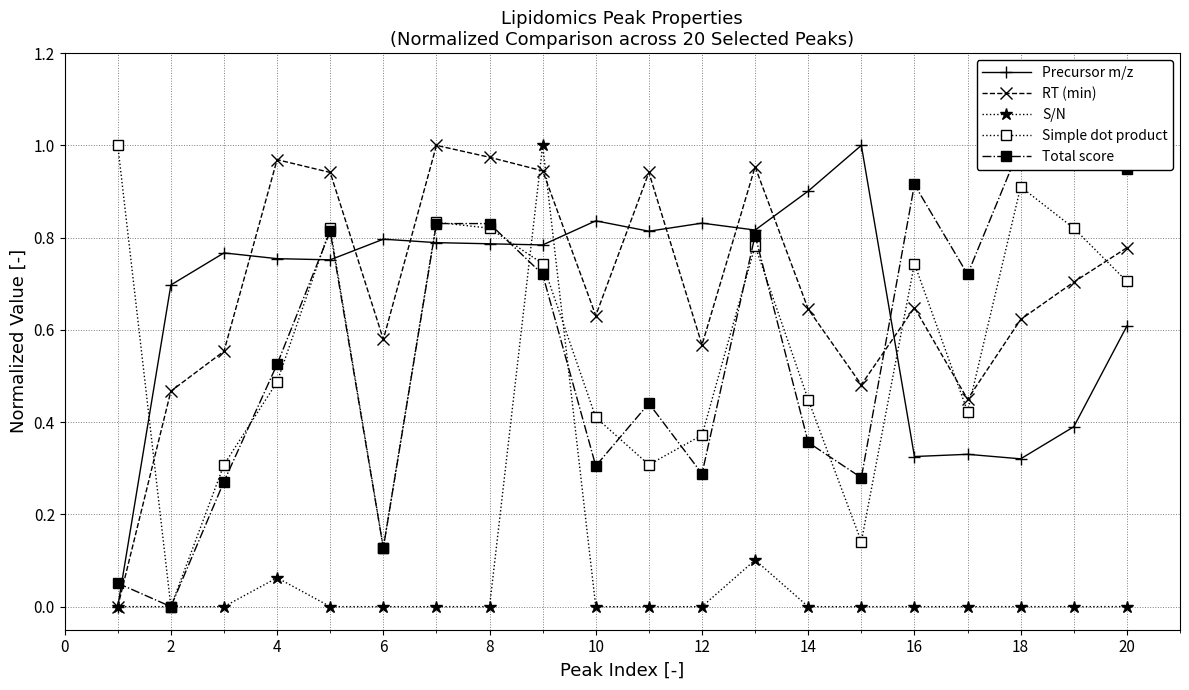

Is the value of S/N at 8 greater than the value of RT (min) at 18?

No